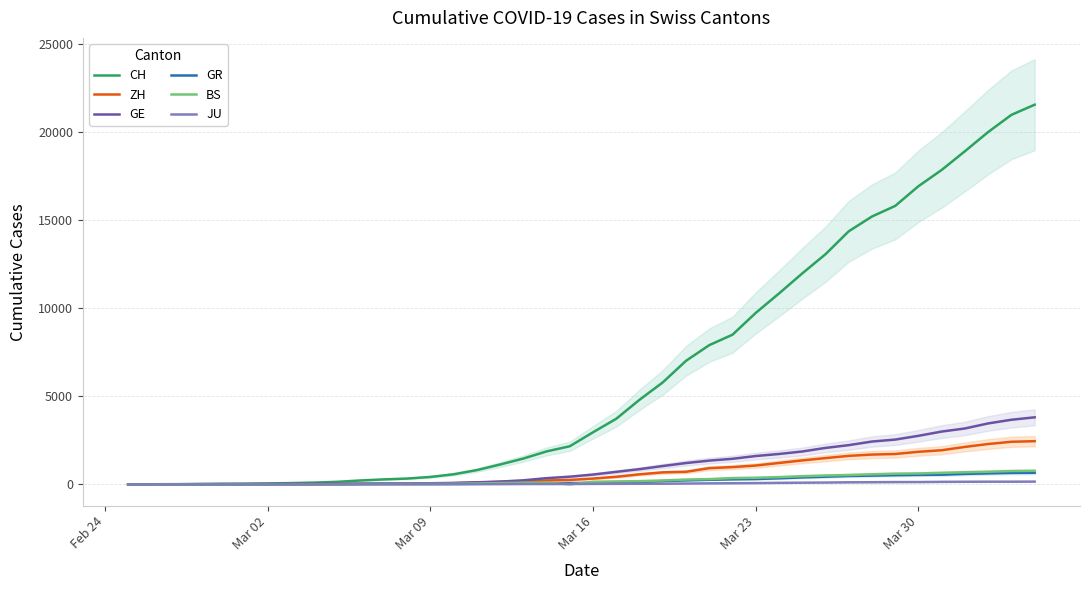

What is the highest value of the GR series?

657